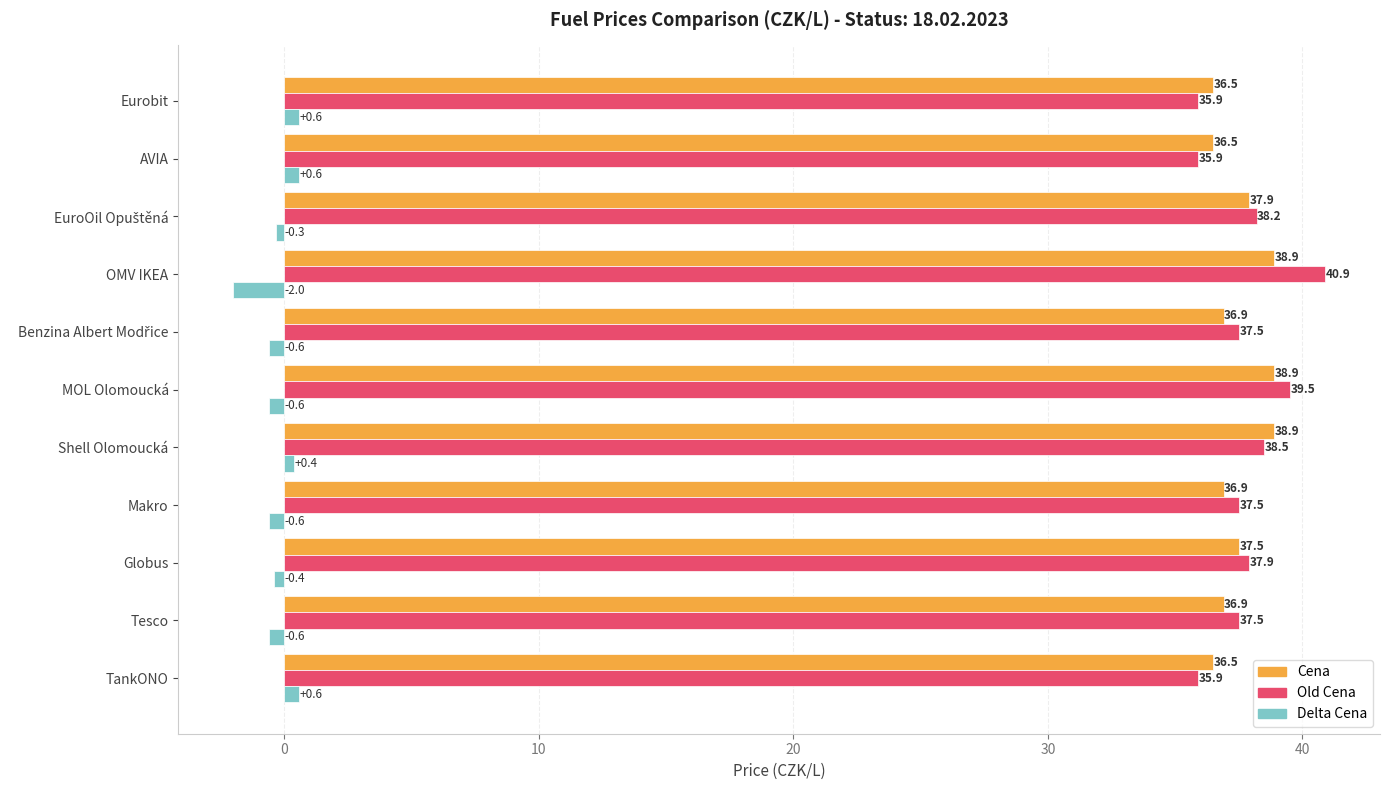

Is the value of Delta Cena at OMV IKEA greater than the value of Cena at MOL Olomoucká?

No